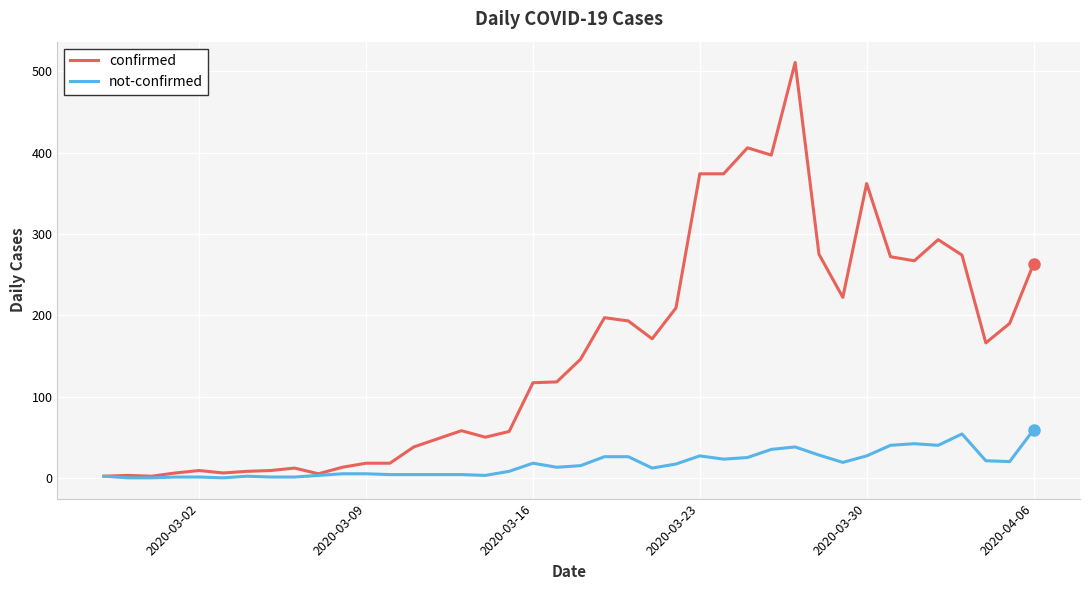

Which series has the widest spread of values?

confirmed